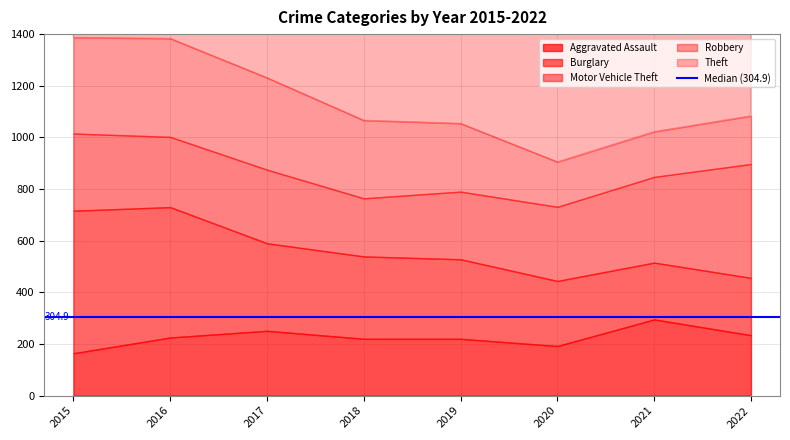

True or false: Theft has more than 0 points higher than both neighbors.

True